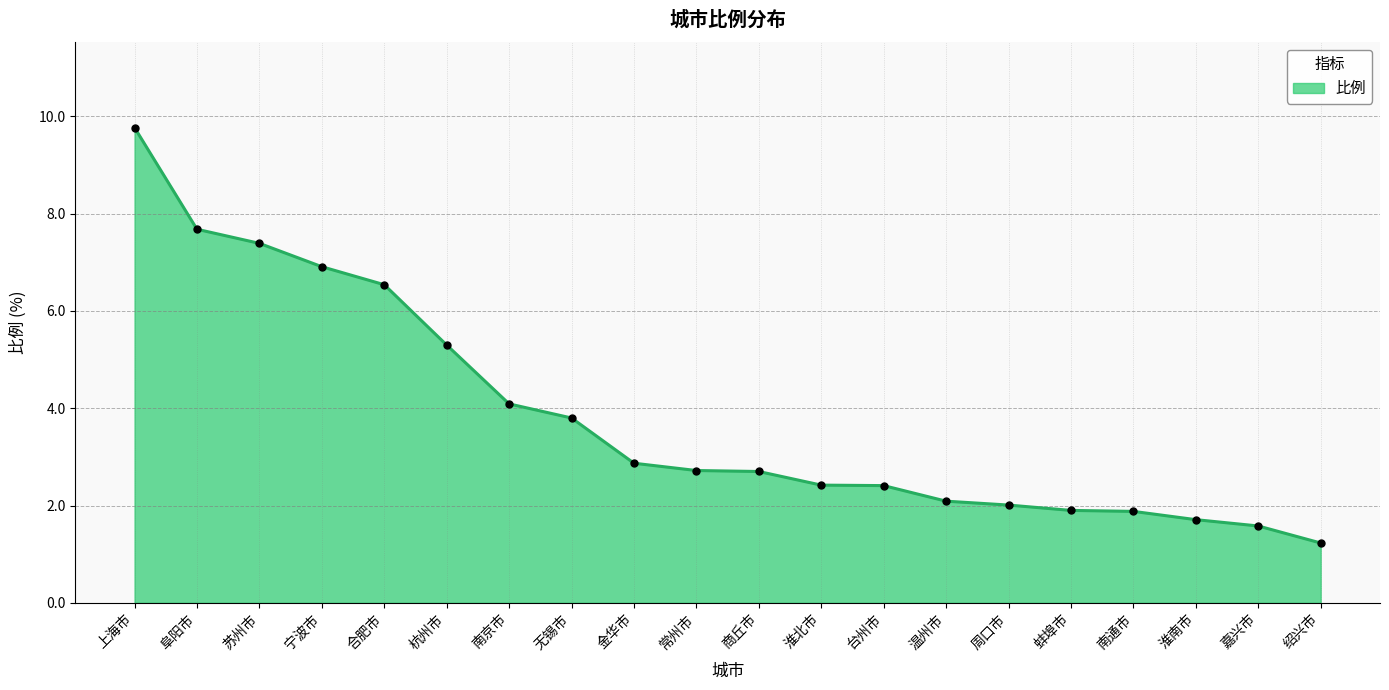

The value at 苏州市 is 4.1. True or false?

False